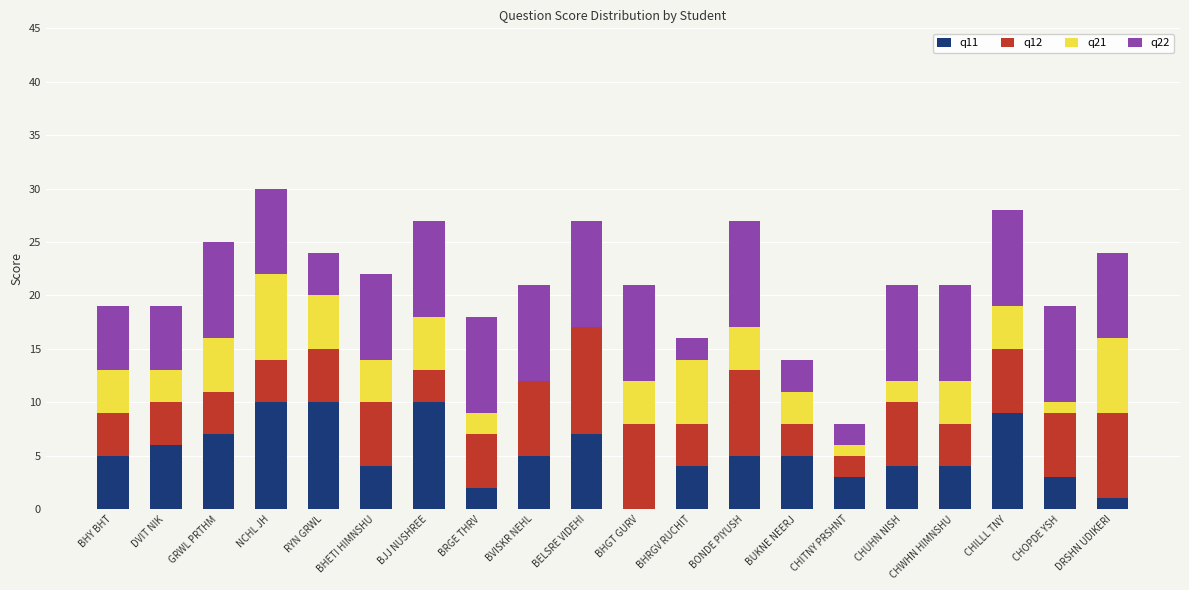

Are the bars horizontal?

No